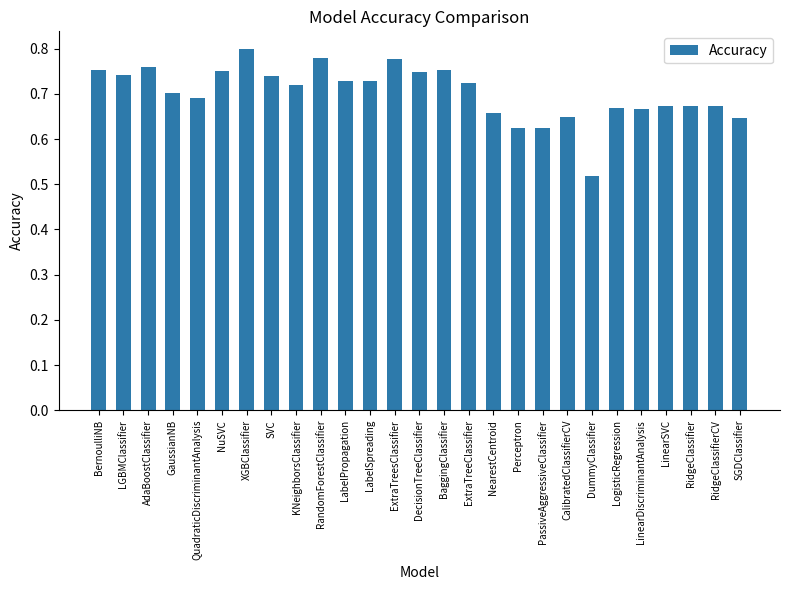

Which category has the highest value across all series?

XGBClassifier